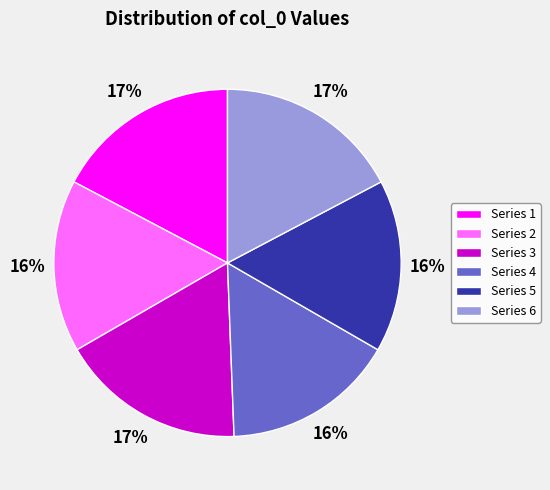

Is there a majority slice in this chart?

No